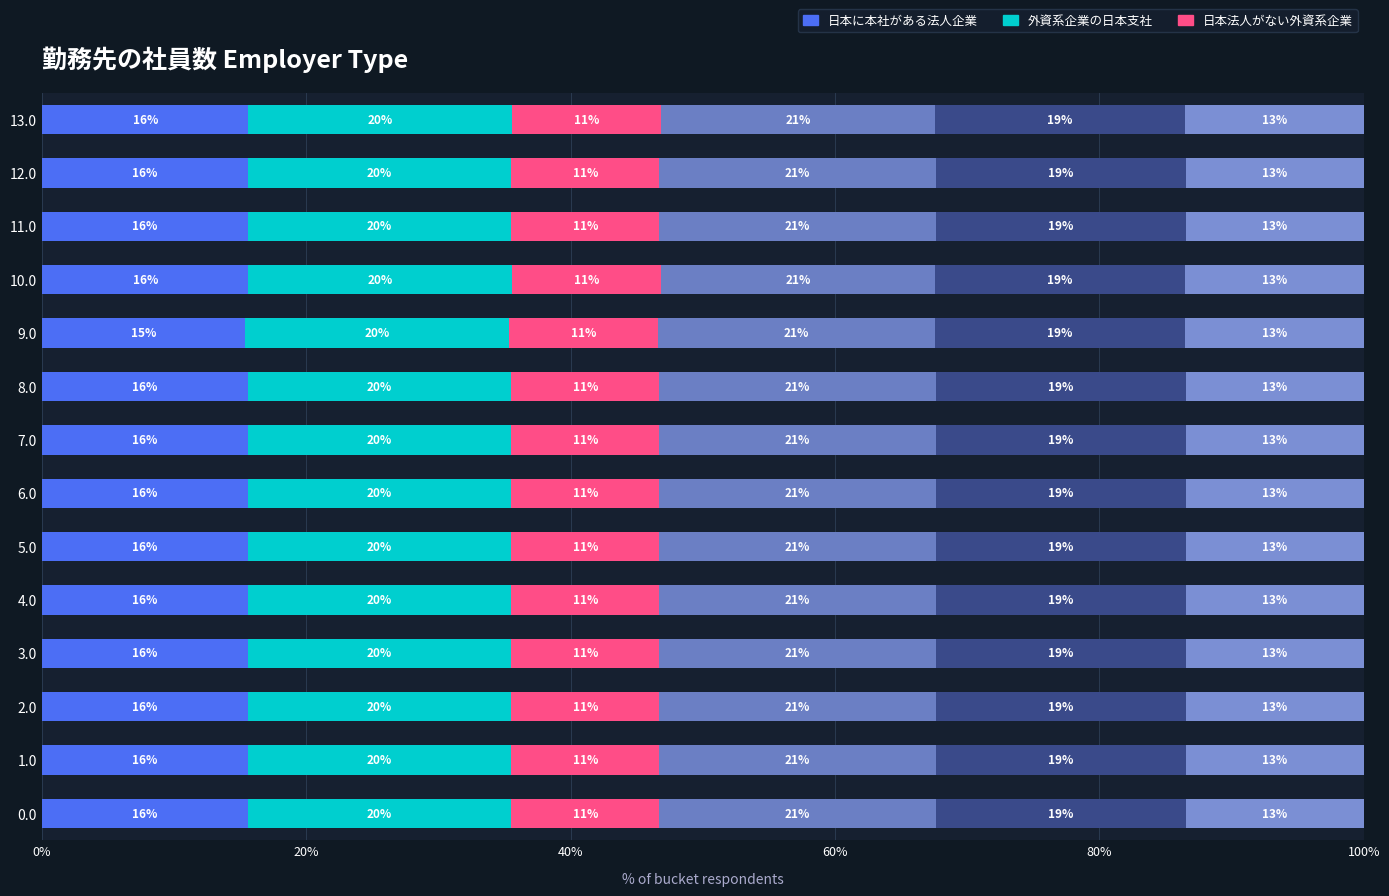

What position from the right is 12?

2